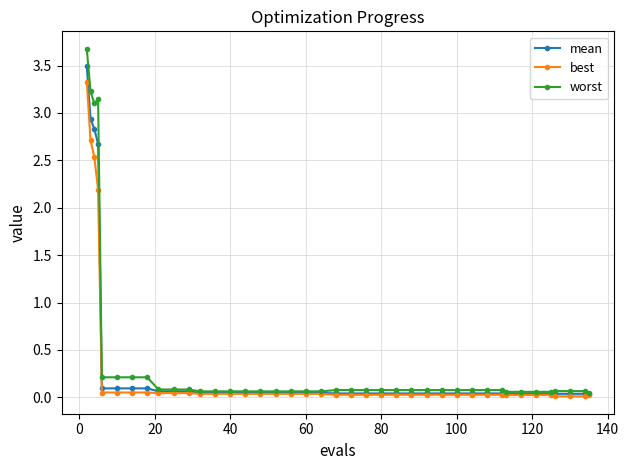

At how many categories does at least one series exceed 1?

4